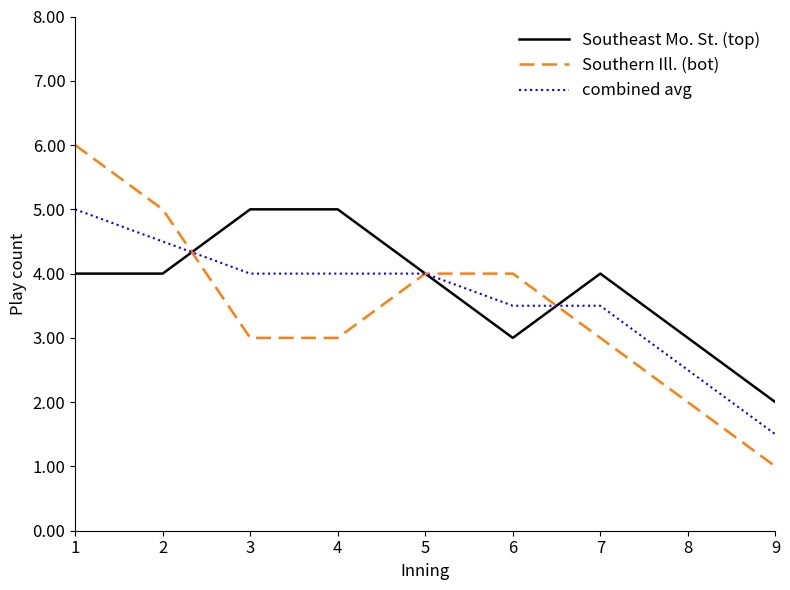

What is the maximum value for Southeast Mo. St. (top)?

5.0